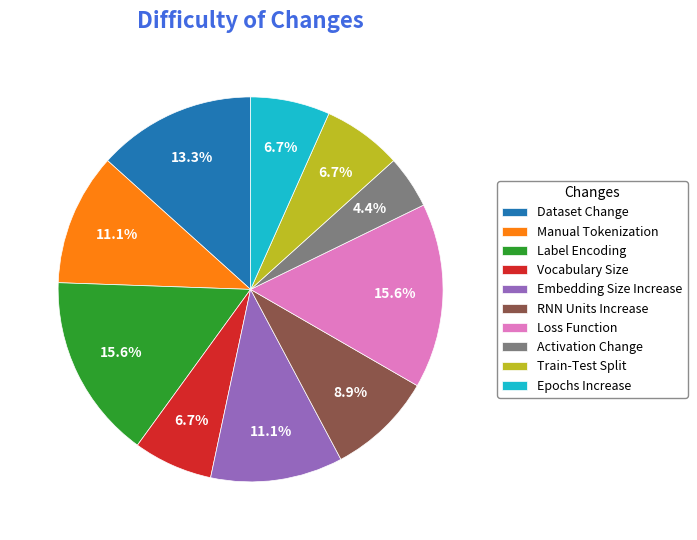

Combined, what portion of the pie is Epochs Increase and Activation Change?

11.1%